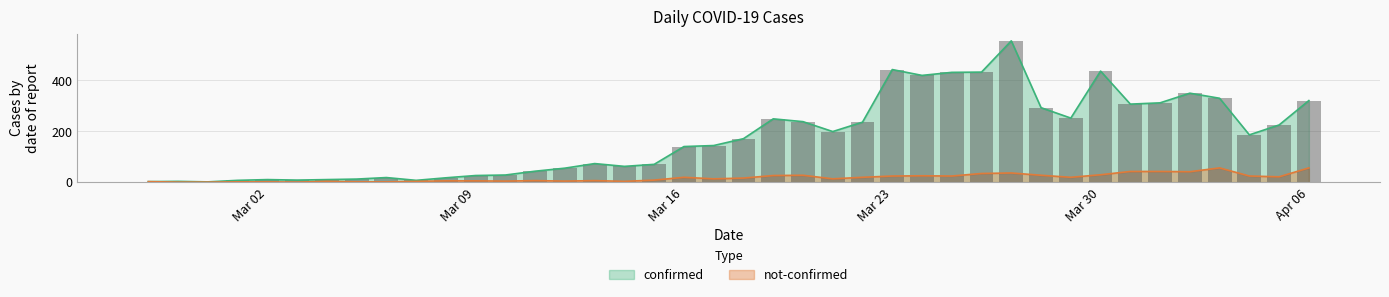

Which category has the highest value in the not-confirmed series?

2020-04-03